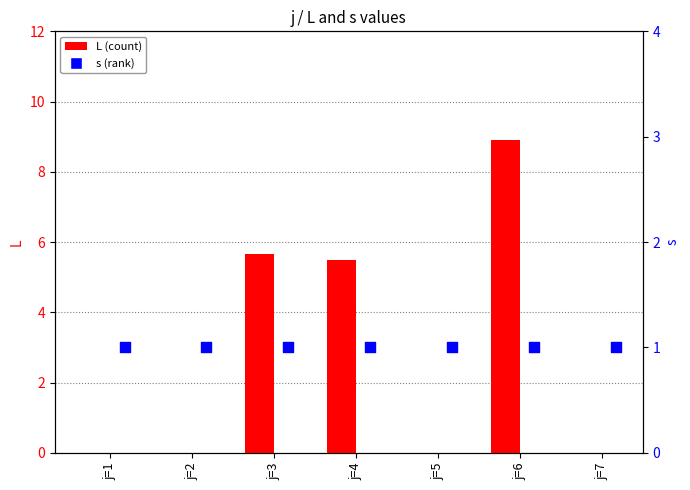

Which series reaches the maximum Y coordinate?

L (count)